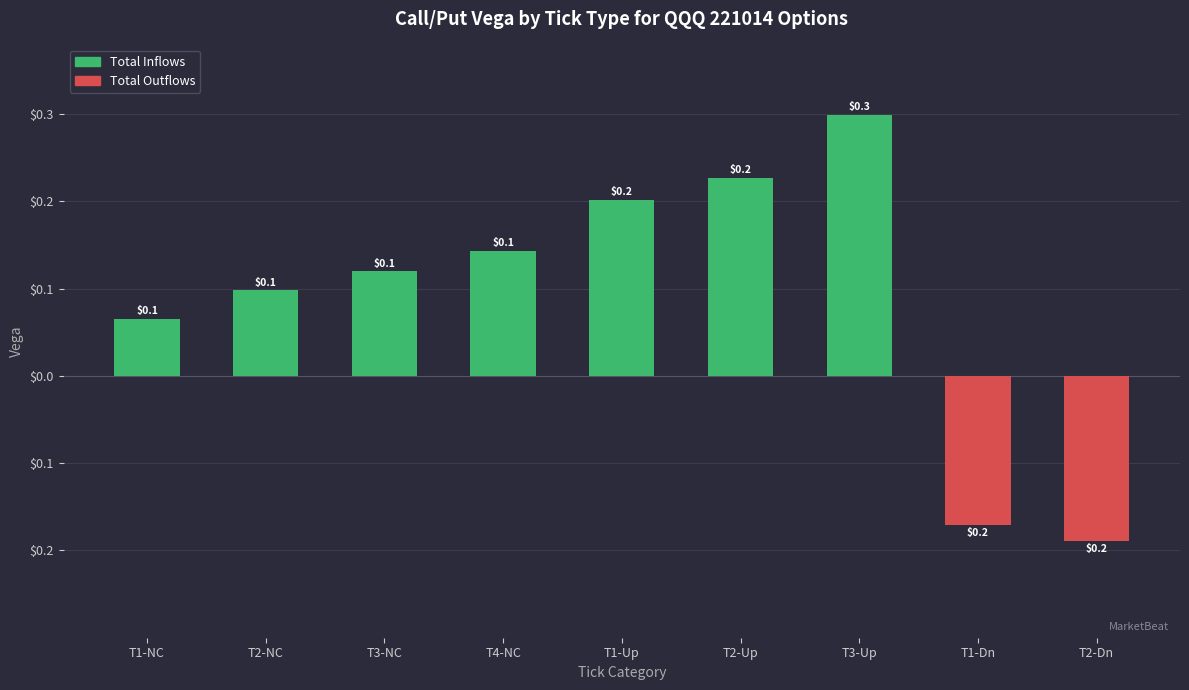

How many data points in Total Outflows are less than 0?

2